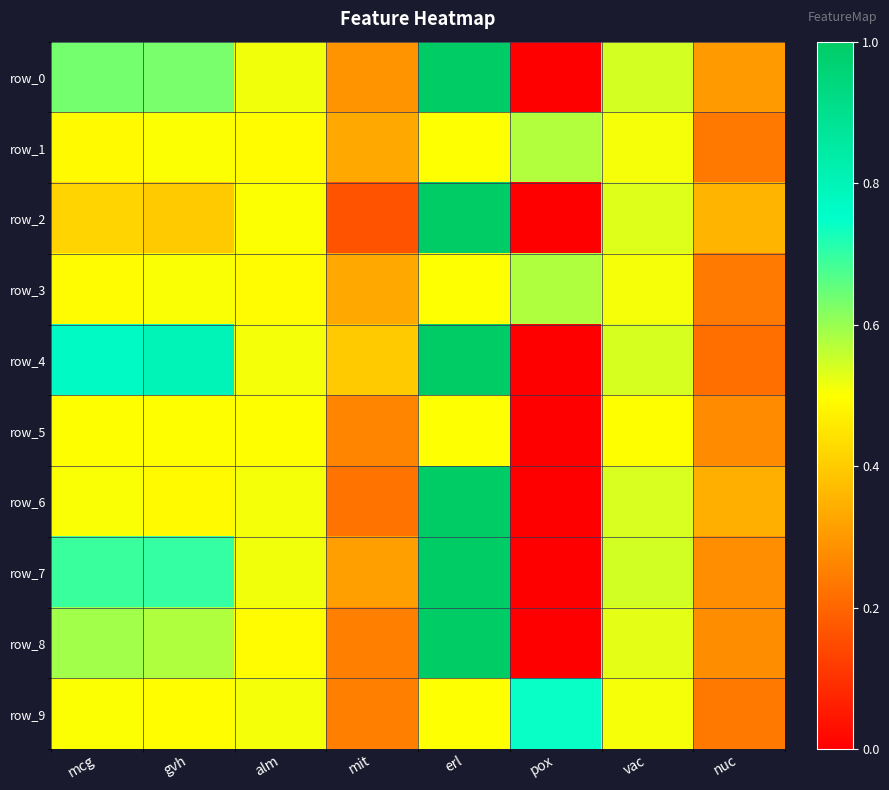

Is the value of row_6 at mcg greater than the value of row_7 at gvh?

No